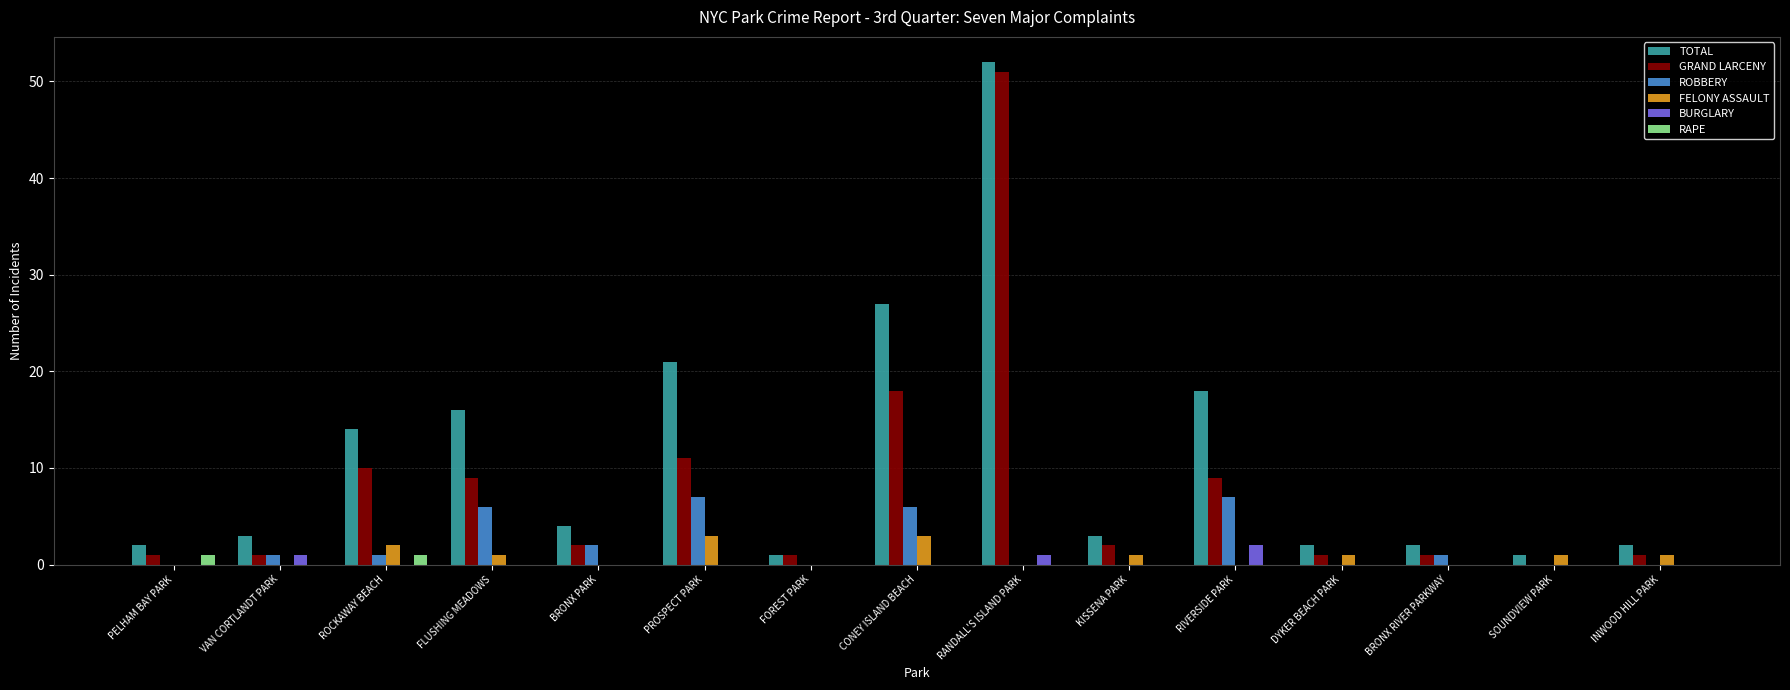

Reading left to right, list all the values displayed in this chart.

TOTAL: PELHAM BAY PARK=2	VAN CORTLANDT PARK=3	ROCKAWAY BEACH=14	FLUSHING MEADOWS=16	BRONX PARK=4	PROSPECT PARK=21	FOREST PARK=1	CONEY ISLAND BEACH=27	RANDALL'S ISLAND PARK=52	KISSENA PARK=3	RIVERSIDE PARK=18	DYKER BEACH PARK=2	BRONX RIVER PARKWAY=2	SOUNDVIEW PARK=1	INWOOD HILL PARK=2
GRAND LARCENY: PELHAM BAY PARK=1	VAN CORTLANDT PARK=1	ROCKAWAY BEACH=10	FLUSHING MEADOWS=9	BRONX PARK=2	PROSPECT PARK=11	FOREST PARK=1	CONEY ISLAND BEACH=18	RANDALL'S ISLAND PARK=51	KISSENA PARK=2	RIVERSIDE PARK=9	DYKER BEACH PARK=1	BRONX RIVER PARKWAY=1	SOUNDVIEW PARK=0	INWOOD HILL PARK=1
ROBBERY: PELHAM BAY PARK=0	VAN CORTLANDT PARK=1	ROCKAWAY BEACH=1	FLUSHING MEADOWS=6	BRONX PARK=2	PROSPECT PARK=7	FOREST PARK=0	CONEY ISLAND BEACH=6	RANDALL'S ISLAND PARK=0	KISSENA PARK=0	RIVERSIDE PARK=7	DYKER BEACH PARK=0	BRONX RIVER PARKWAY=1	SOUNDVIEW PARK=0	INWOOD HILL PARK=0
FELONY ASSAULT: PELHAM BAY PARK=0	VAN CORTLANDT PARK=0	ROCKAWAY BEACH=2	FLUSHING MEADOWS=1	BRONX PARK=0	PROSPECT PARK=3	FOREST PARK=0	CONEY ISLAND BEACH=3	RANDALL'S ISLAND PARK=0	KISSENA PARK=1	RIVERSIDE PARK=0	DYKER BEACH PARK=1	BRONX RIVER PARKWAY=0	SOUNDVIEW PARK=1	INWOOD HILL PARK=1
BURGLARY: PELHAM BAY PARK=0	VAN CORTLANDT PARK=1	ROCKAWAY BEACH=0	FLUSHING MEADOWS=0	BRONX PARK=0	PROSPECT PARK=0	FOREST PARK=0	CONEY ISLAND BEACH=0	RANDALL'S ISLAND PARK=1	KISSENA PARK=0	RIVERSIDE PARK=2	DYKER BEACH PARK=0	BRONX RIVER PARKWAY=0	SOUNDVIEW PARK=0	INWOOD HILL PARK=0
RAPE: PELHAM BAY PARK=1	VAN CORTLANDT PARK=0	ROCKAWAY BEACH=1	FLUSHING MEADOWS=0	BRONX PARK=0	PROSPECT PARK=0	FOREST PARK=0	CONEY ISLAND BEACH=0	RANDALL'S ISLAND PARK=0	KISSENA PARK=0	RIVERSIDE PARK=0	DYKER BEACH PARK=0	BRONX RIVER PARKWAY=0	SOUNDVIEW PARK=0	INWOOD HILL PARK=0